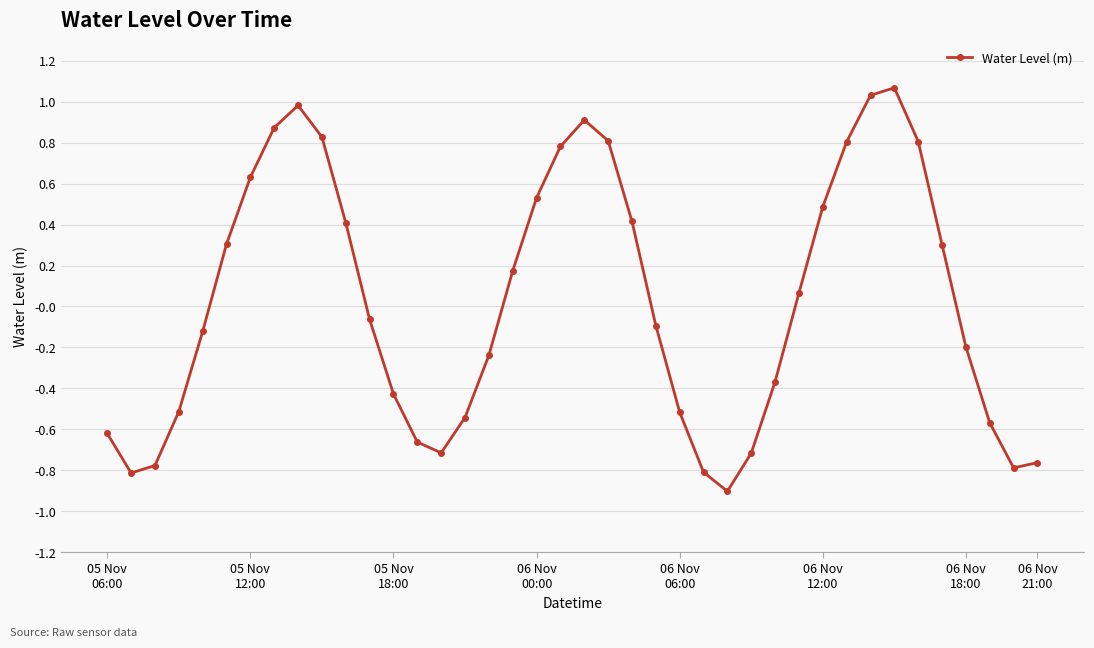

How many interior local peaks (higher than both neighbors) does the data have?

3